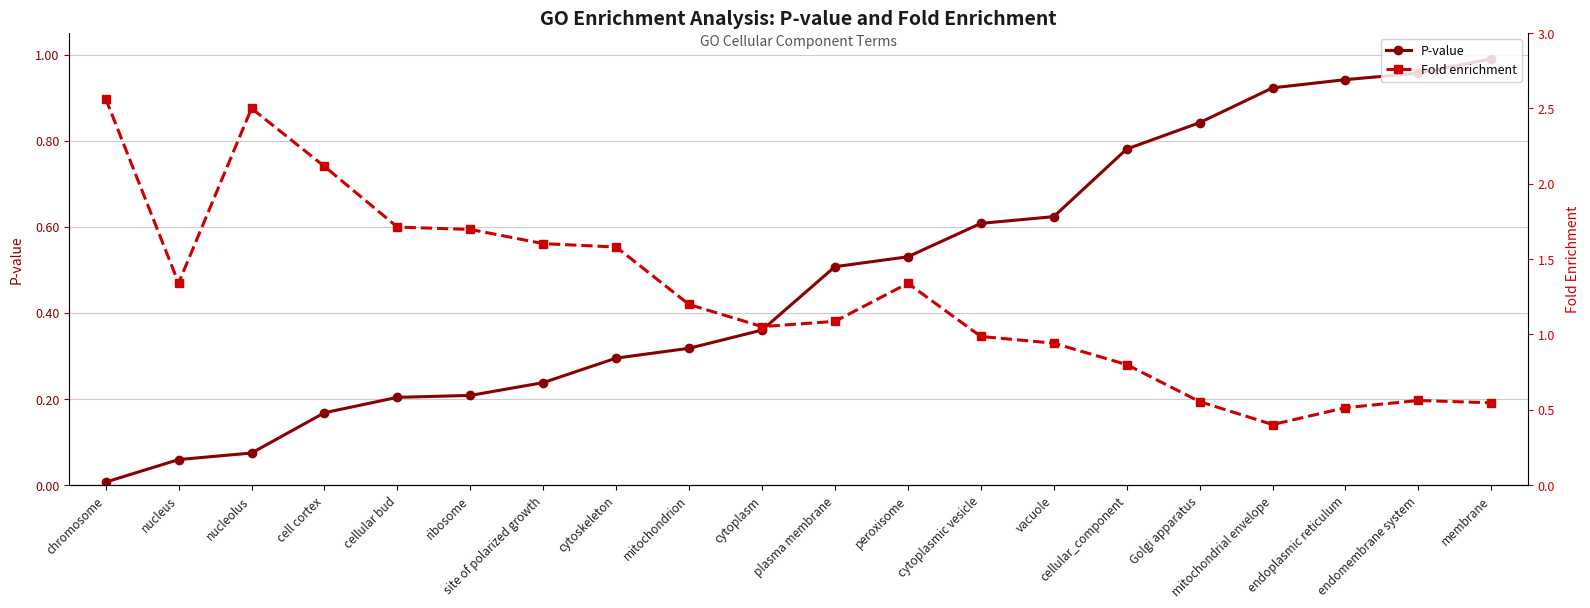

The Fold enrichment series shows 1.1 at plasma membrane. True or false?

True